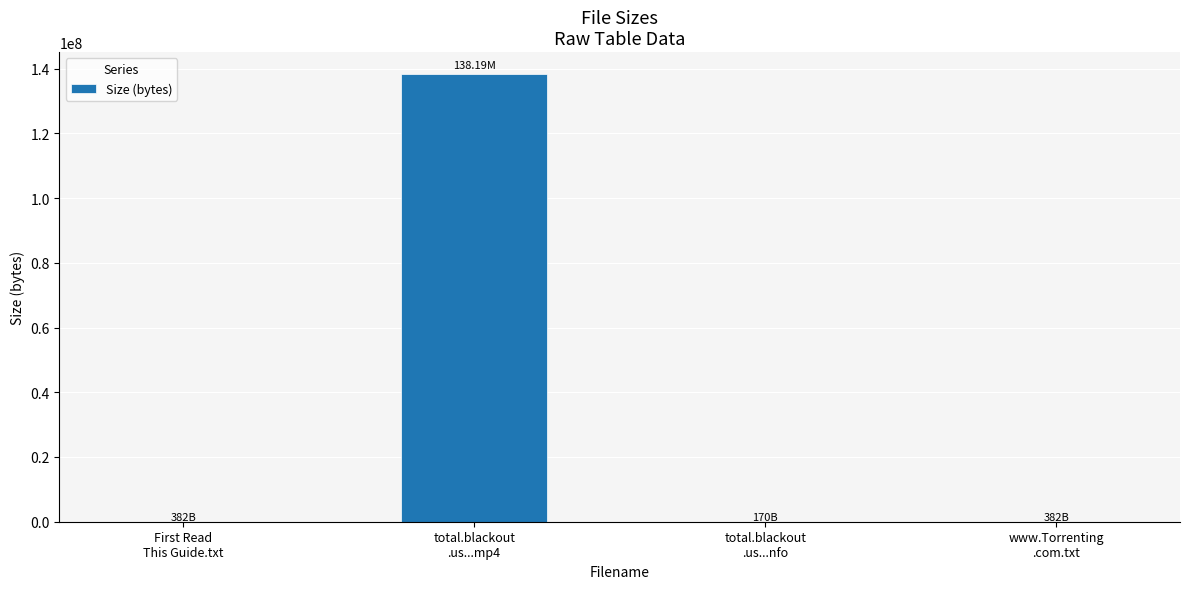

What is the ratio of the value at First Read
This Guide.txt to the value at total.blackout
.us...nfo?

2.2